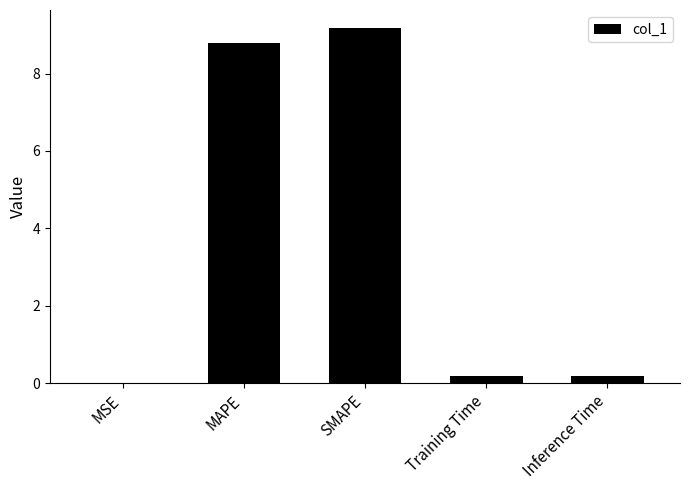

Is it true that the value at Training Time is 0.2?

True